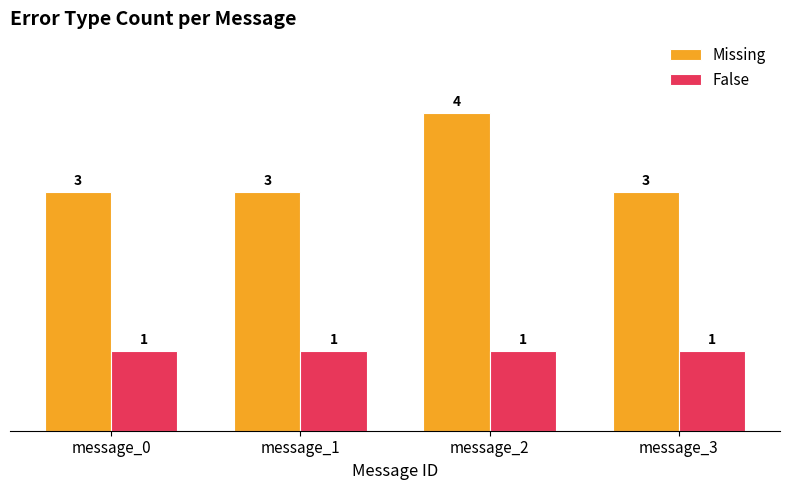

What is the spread (max minus min) of values at message_3?

2